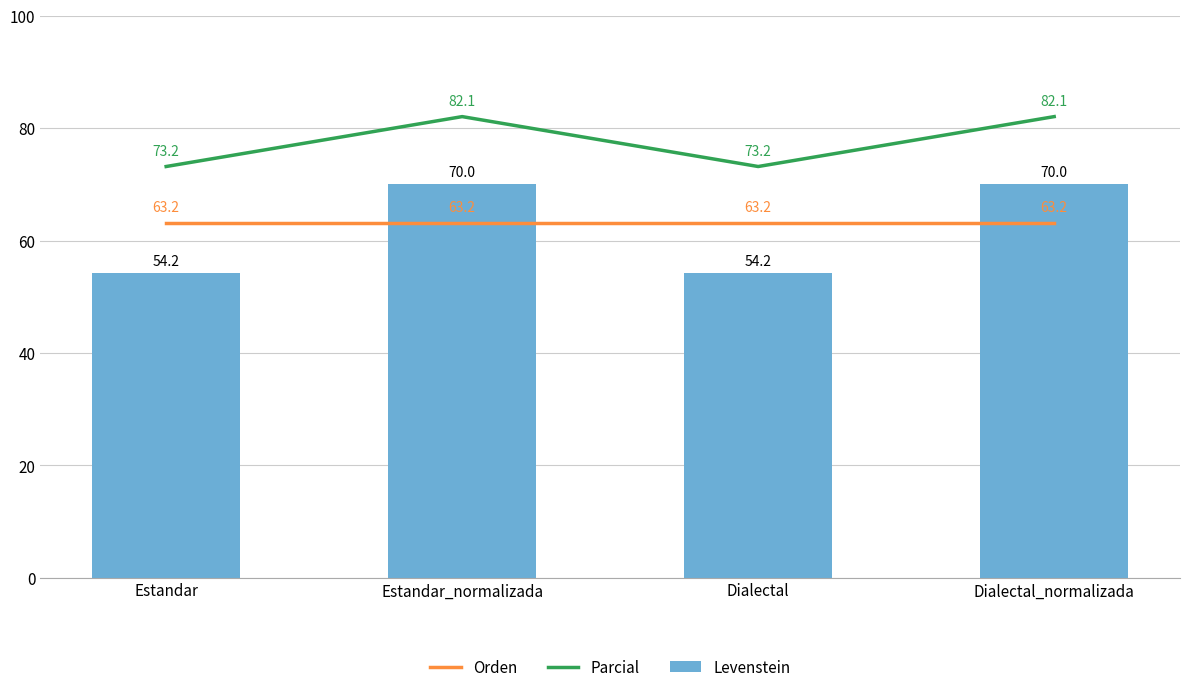

What is the smallest value displayed?

54.2